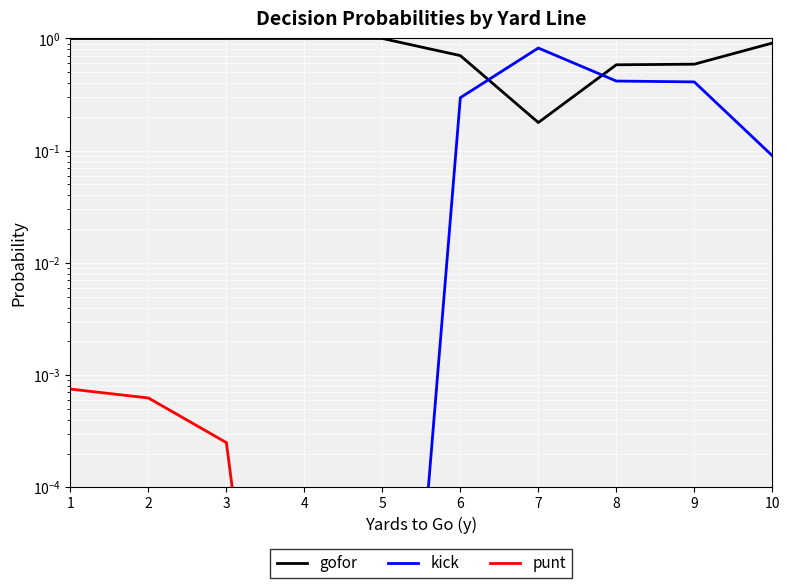

True or false: kick has more than 2 points higher than both neighbors.

False